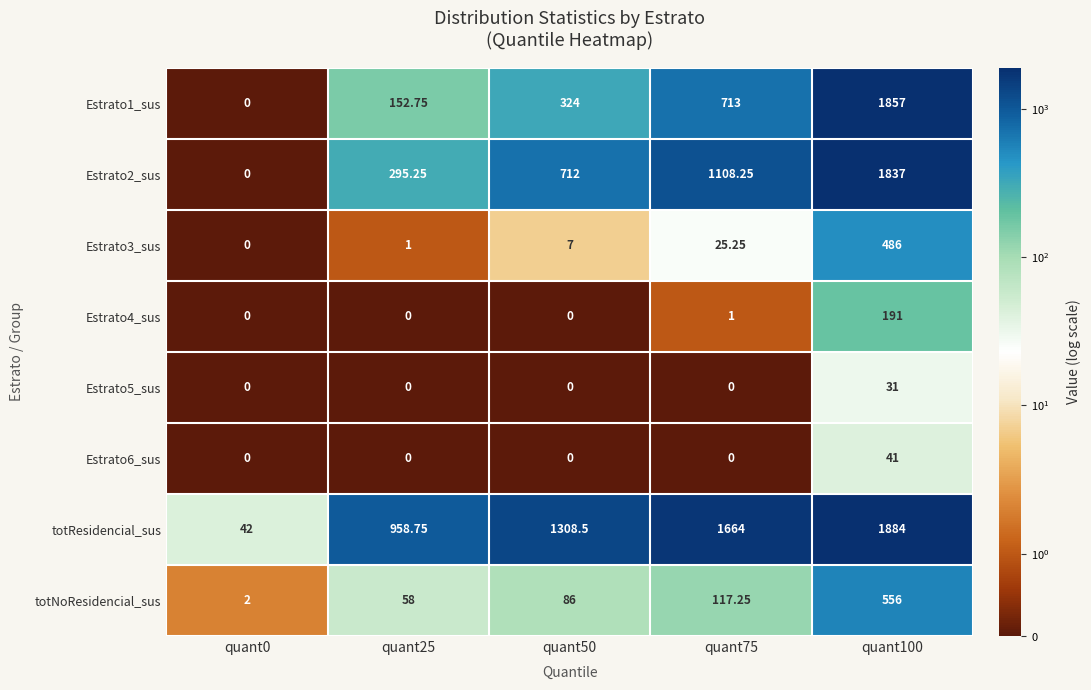

Is the value of Estrato2_sus at quant75 greater than the value of Estrato4_sus at quant75?

Yes